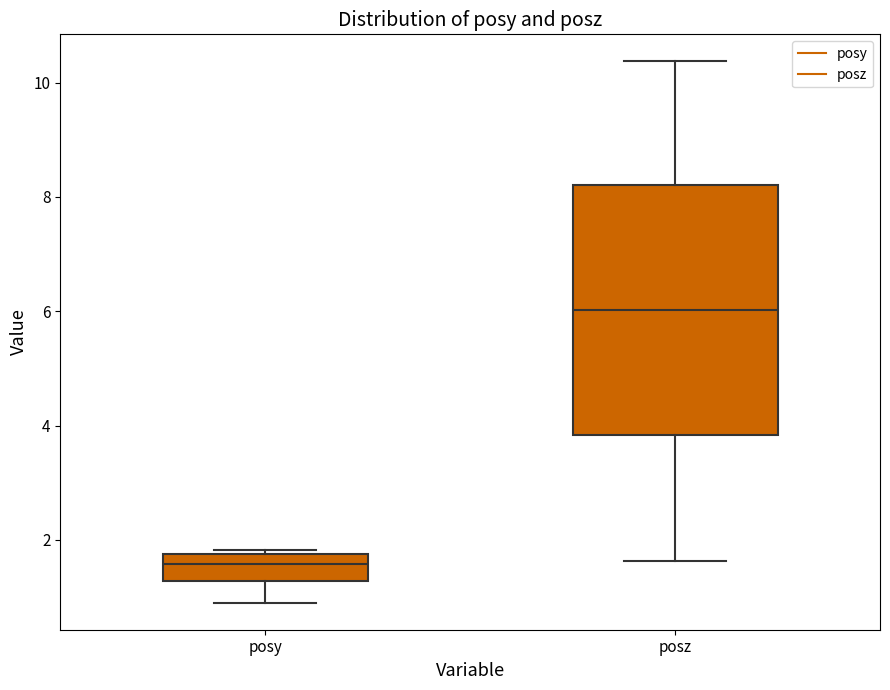

Reading left to right, read every box against the y-axis: the position of its median line, the range the box covers, and the ends of its whiskers. The values are not printed on the chart, so give them approximately, as read against the axis.

posy: median 1.6, box 1.2 to 1.8, whiskers 1.0 to 1.8 (just above the box's upper edge)
posz: median 6.0, box 3.8 to 8.2, whiskers 1.6 to 10.4